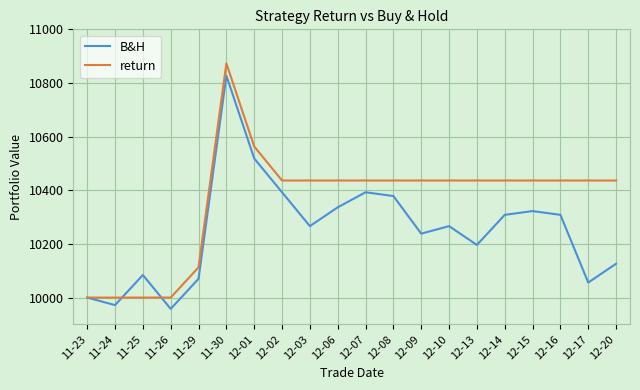

Which series changed the most between 12-02 and 12-13?

B&H